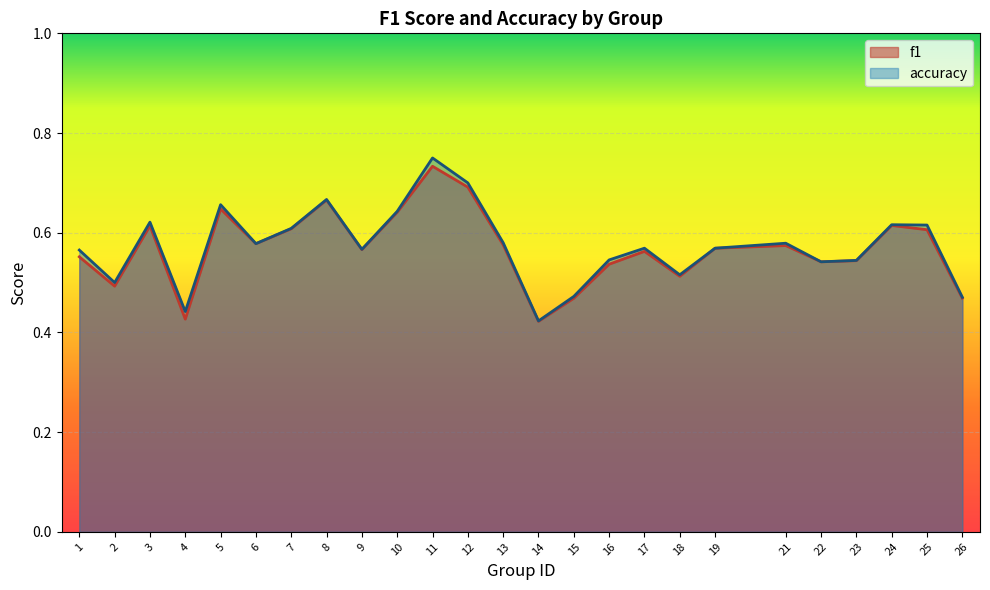

Which has a higher value, 14 or 26?

26